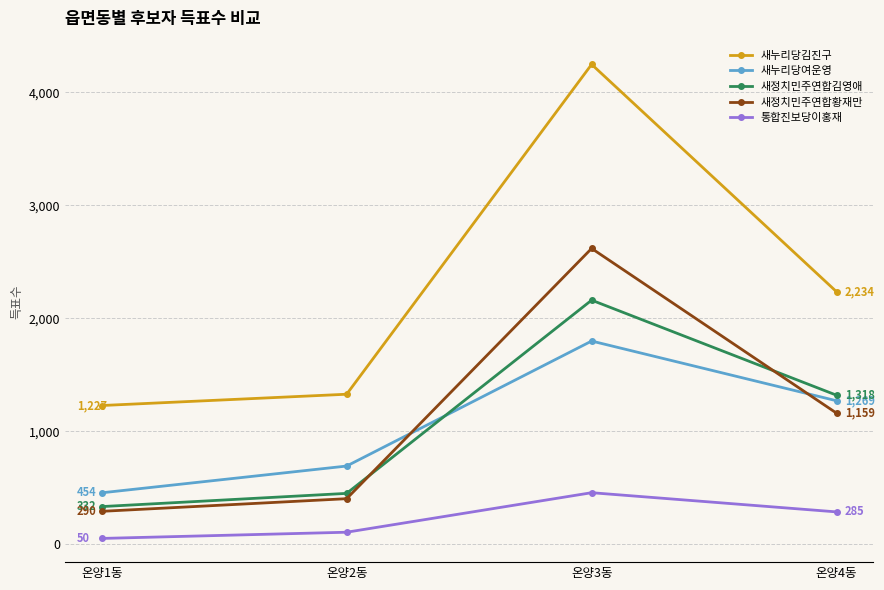

The 새정치민주연합김영애 series shows 332 at 온양1동. True or false?

True